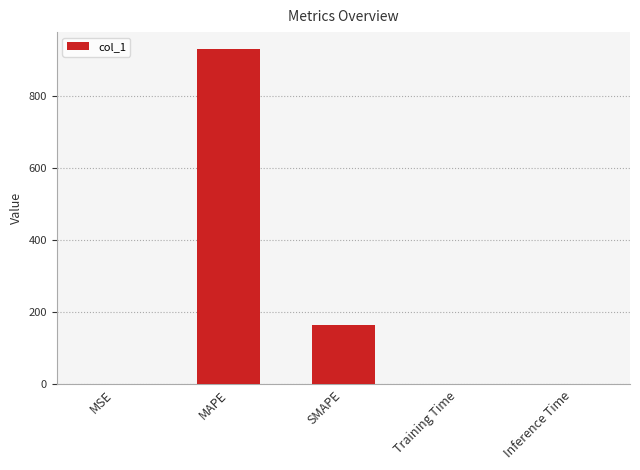

Which label corresponds to the largest value in the chart?

MAPE